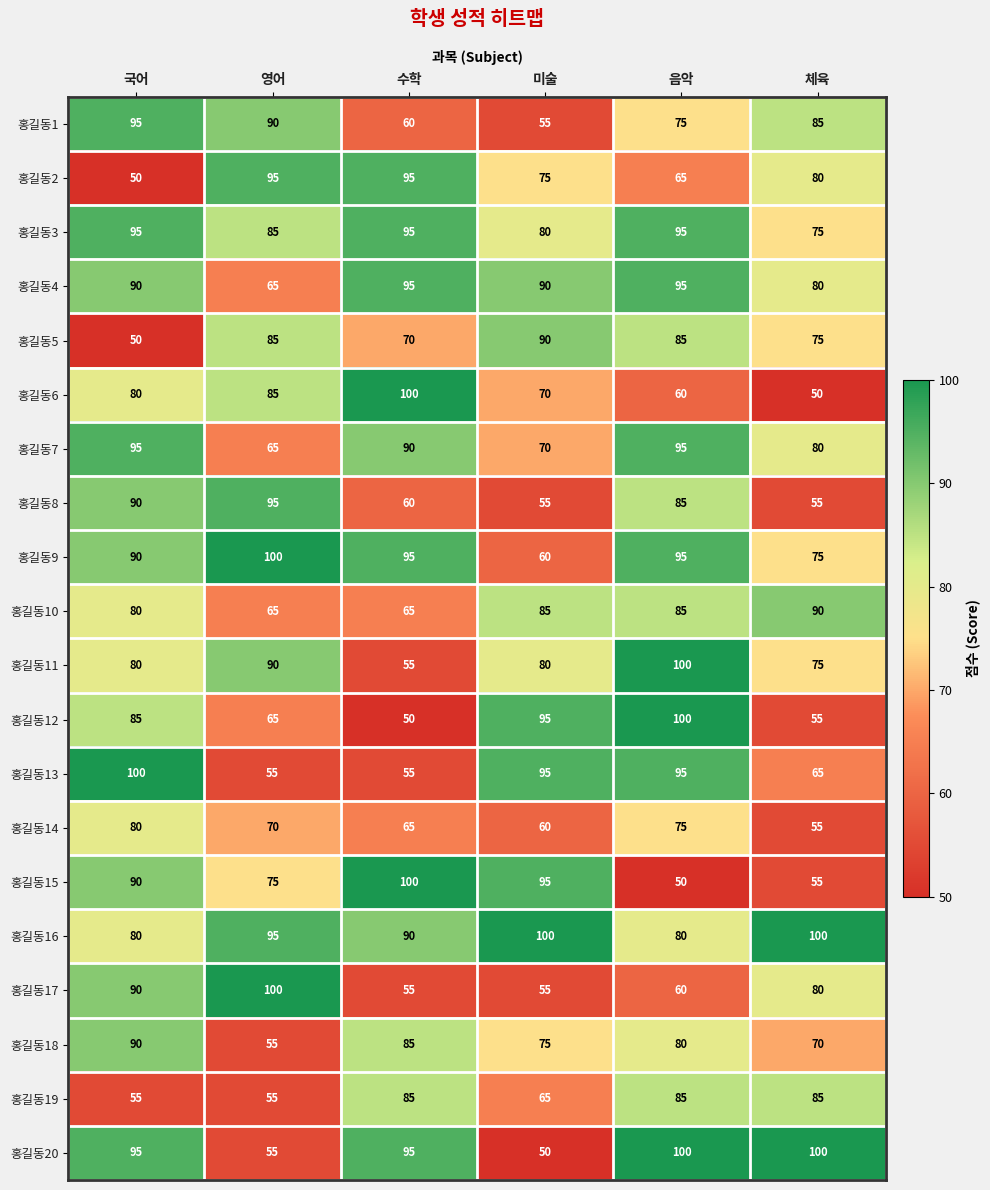

How many categories are shown in the chart?

6